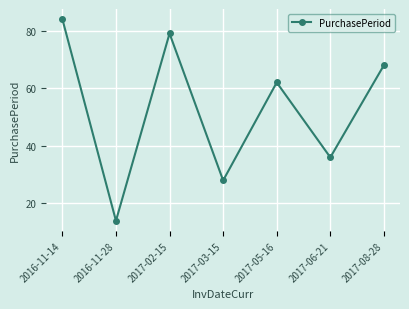

How many series are shown in this chart?

1